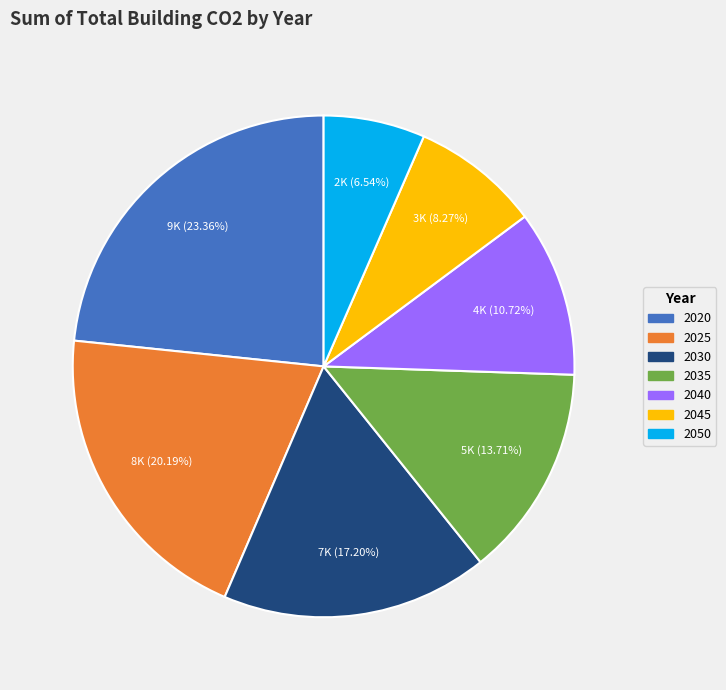

How many slices are in this pie chart?

7